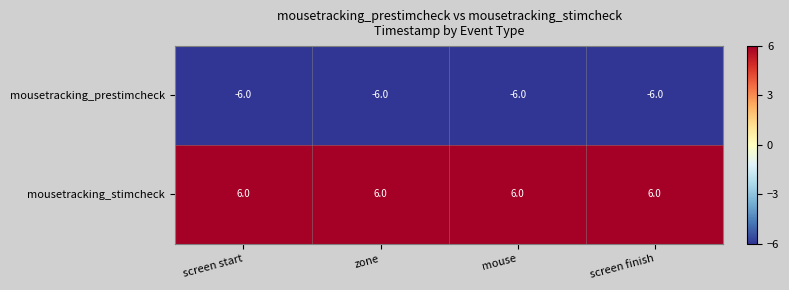

Which series has the largest total across all categories?

mousetracking_stimcheck